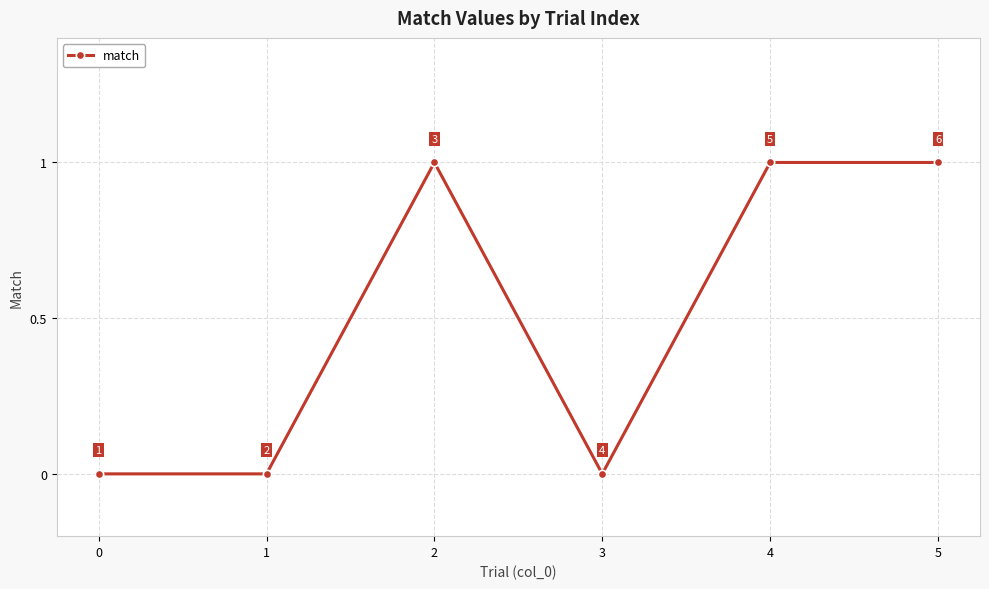

Count the values in the range 0 to 1.

6